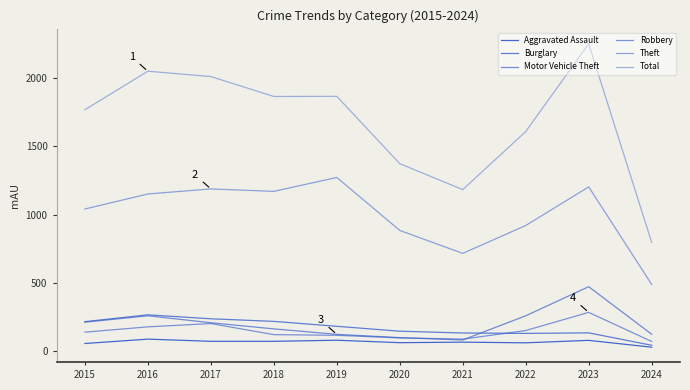

Does the chart display data point markers on the line(s)?

No